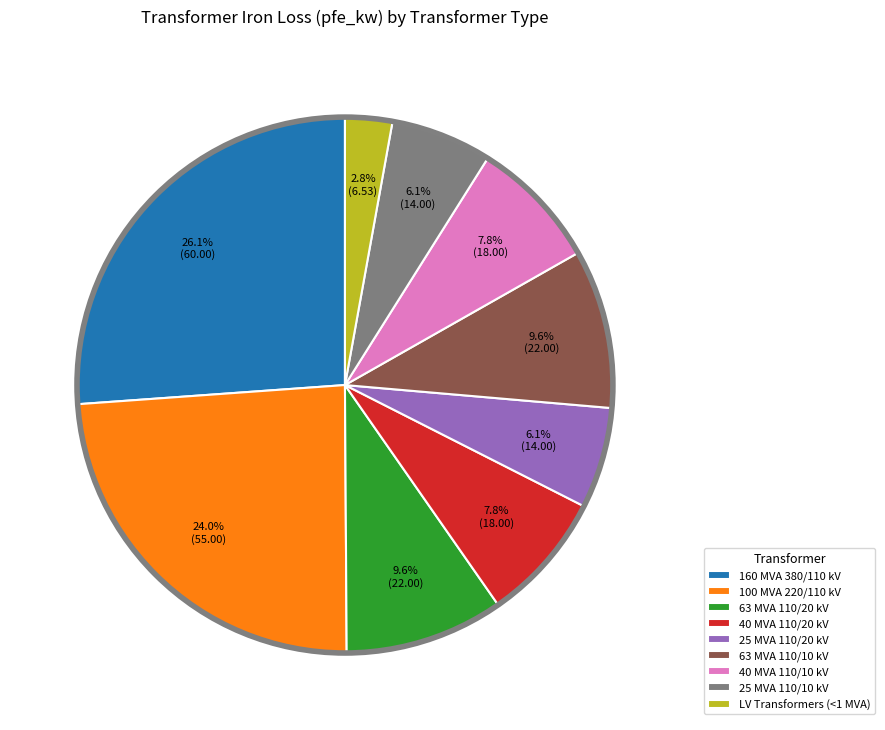

Does 25 MVA 110/10 kV represent more than half of the total?

No